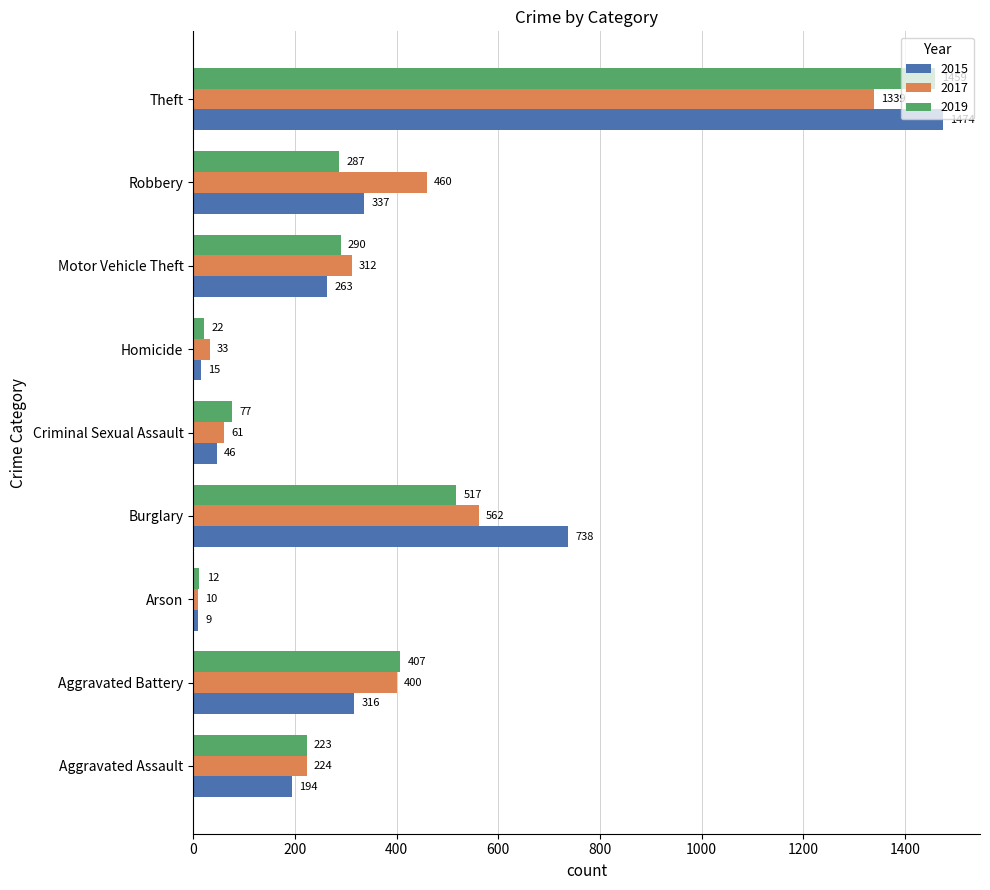

Which series has the widest spread of values?

2015